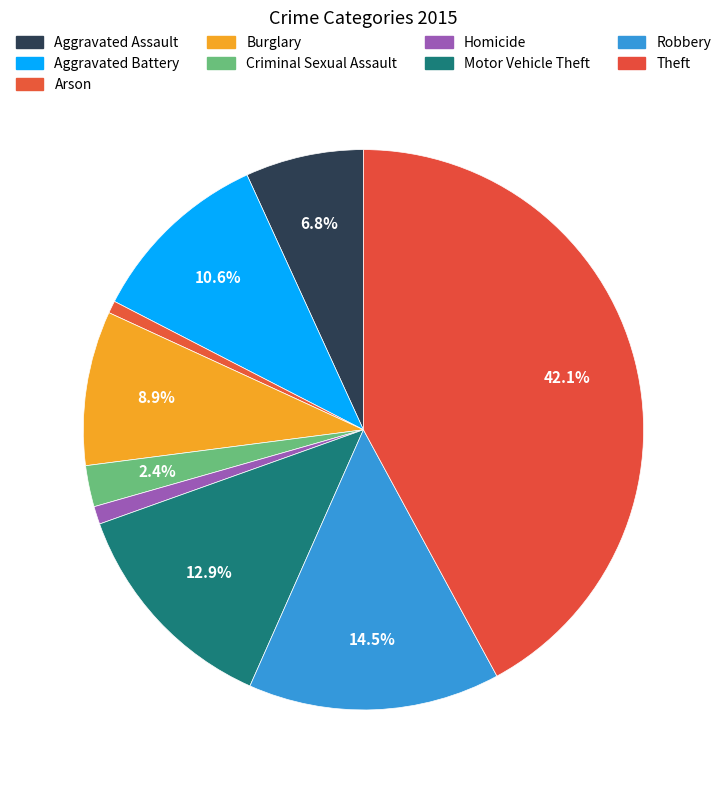

To the nearest percent, what portion does Burglary represent?

9%